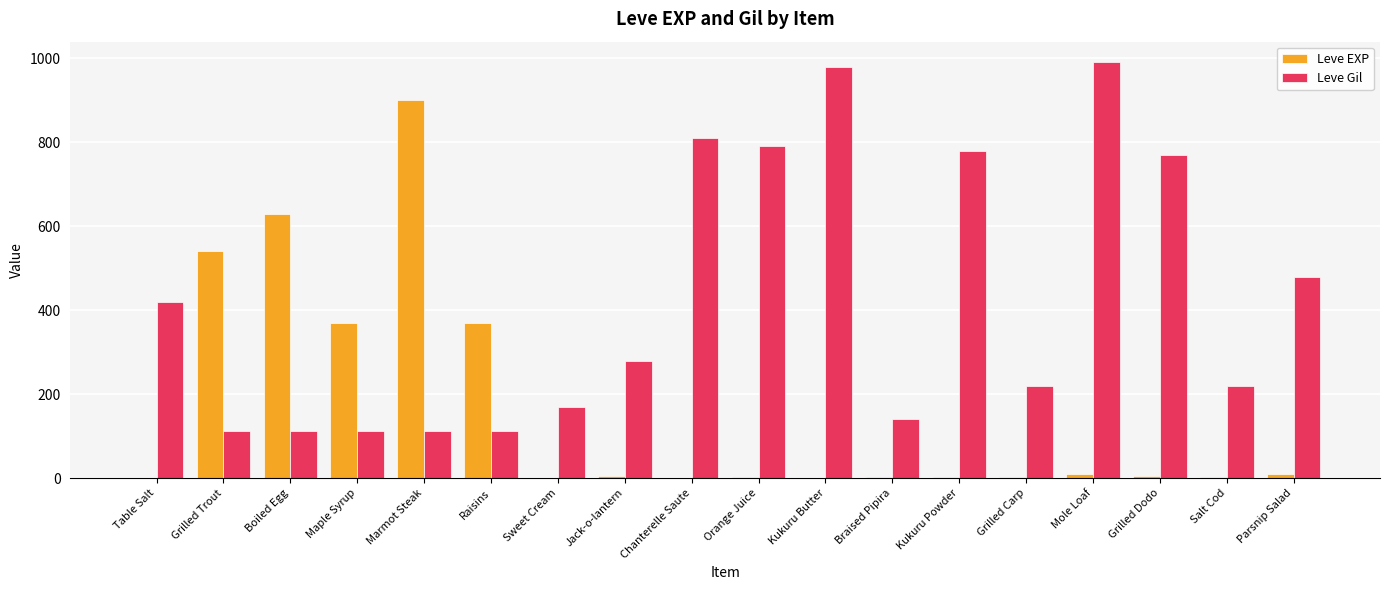

True or false: Leve EXP has a value of 900 at Marmot Steak.

True